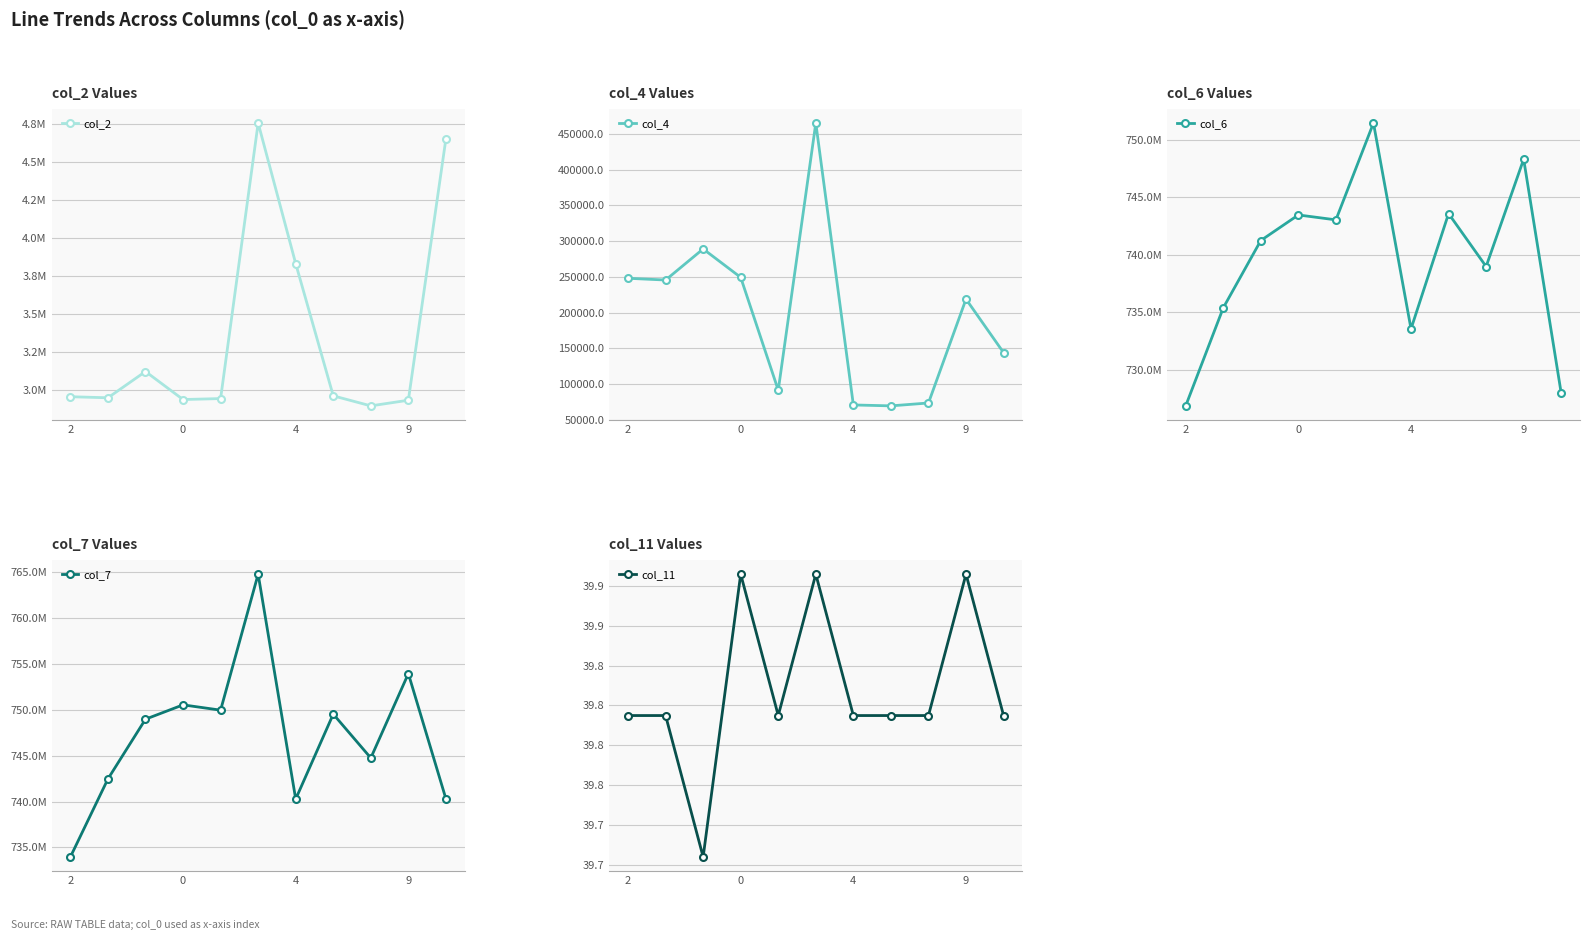

Is it true that col_2 equals 4553837.3 at 7?

False